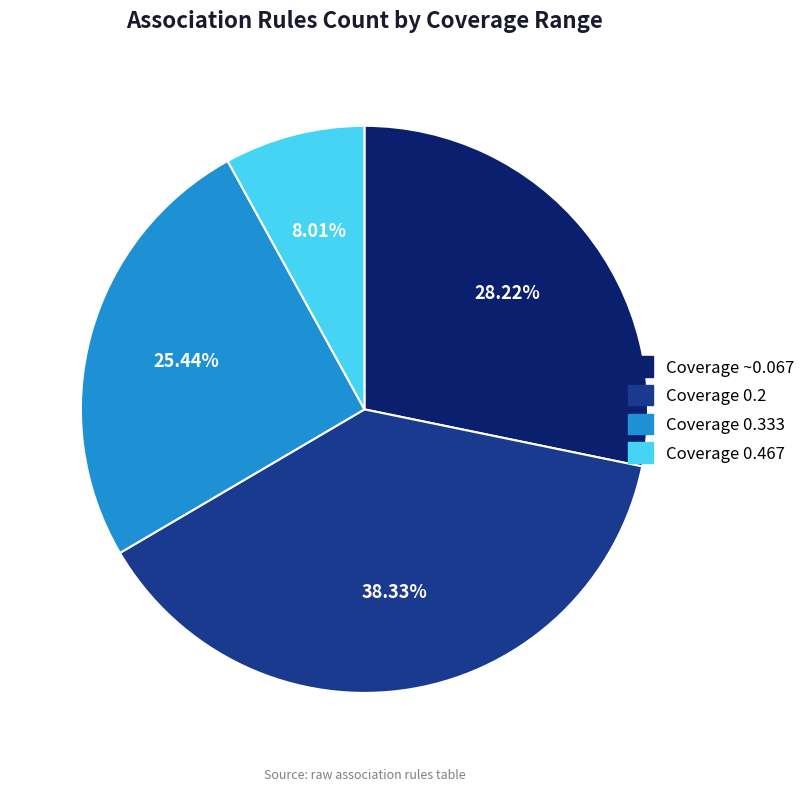

Does any single category account for the majority?

No